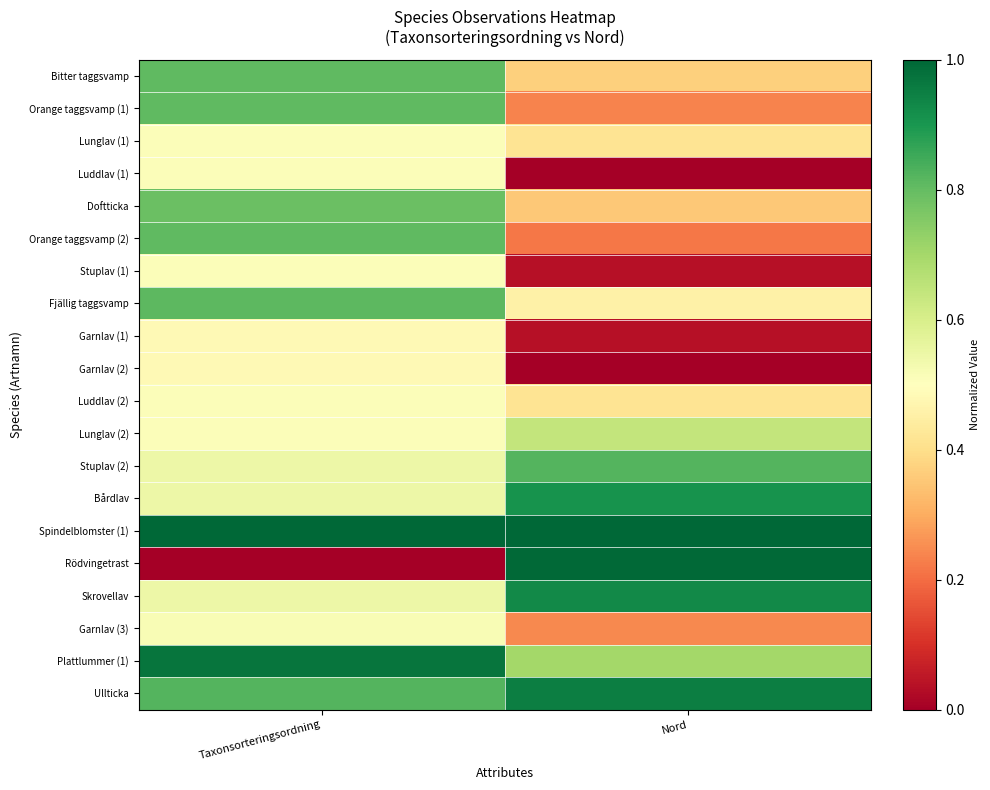

At how many categories does at least one series exceed 0?

2